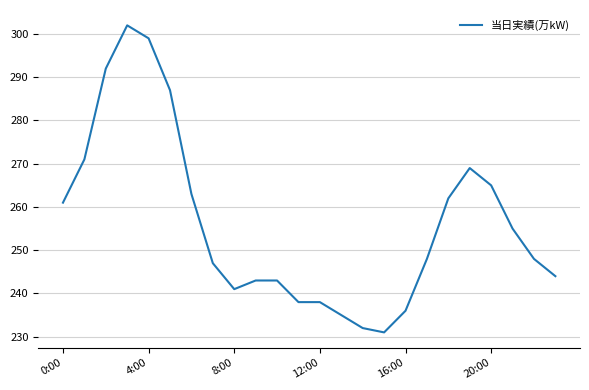

What is the difference between the maximum and minimum values?

71